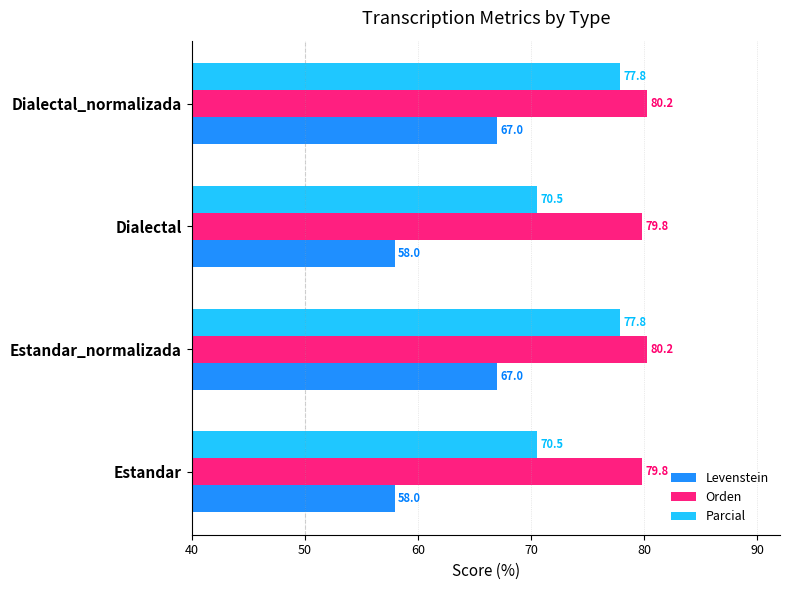

What is the maximum value for Parcial?

77.8